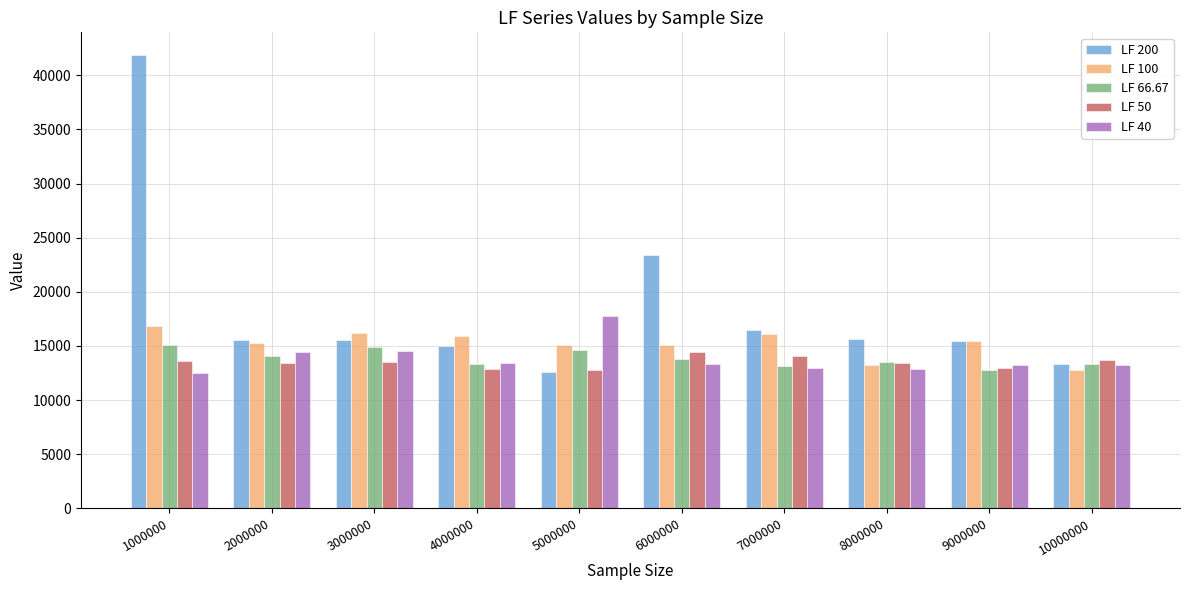

The LF 100 series shows 9542 at 5000000. True or false?

False